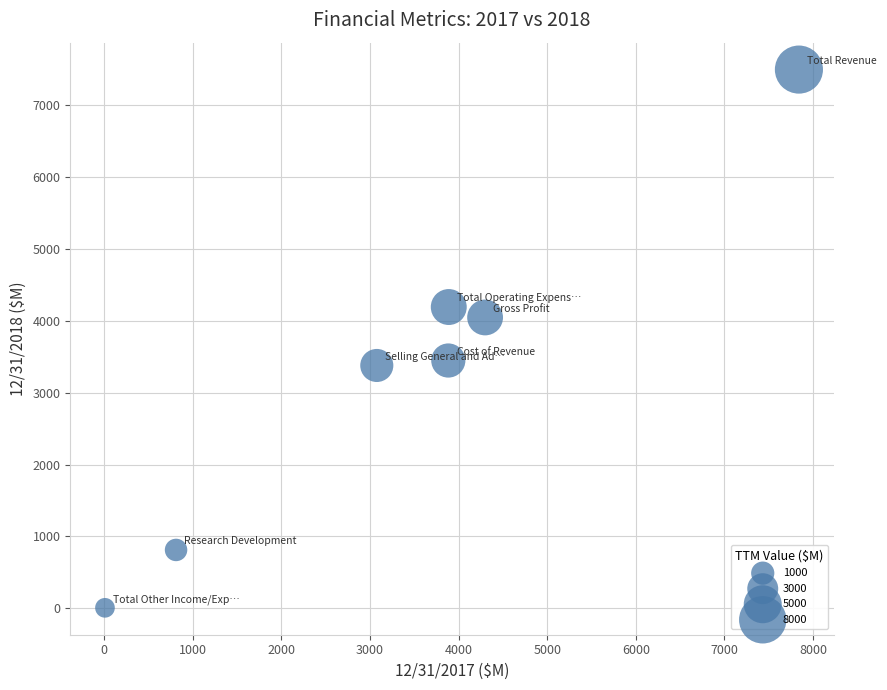

What is the average Y value?

3340